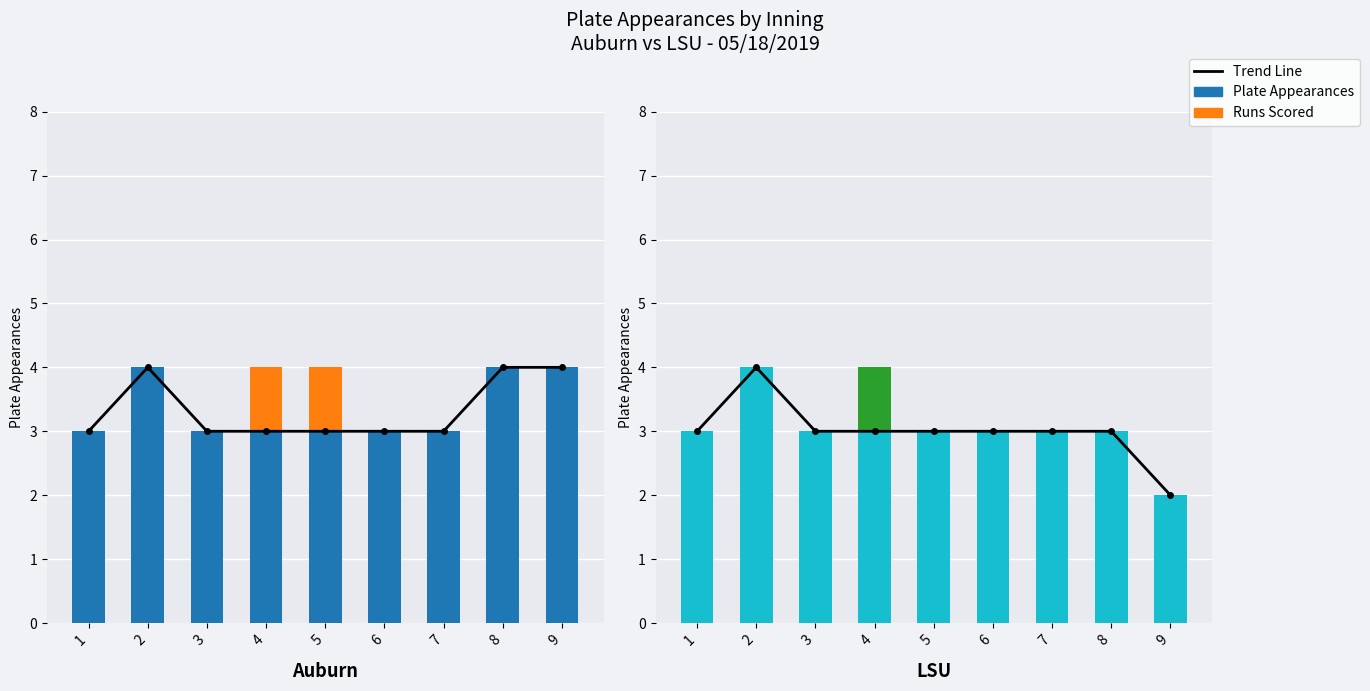

Between 5 and 2, which is larger?

2